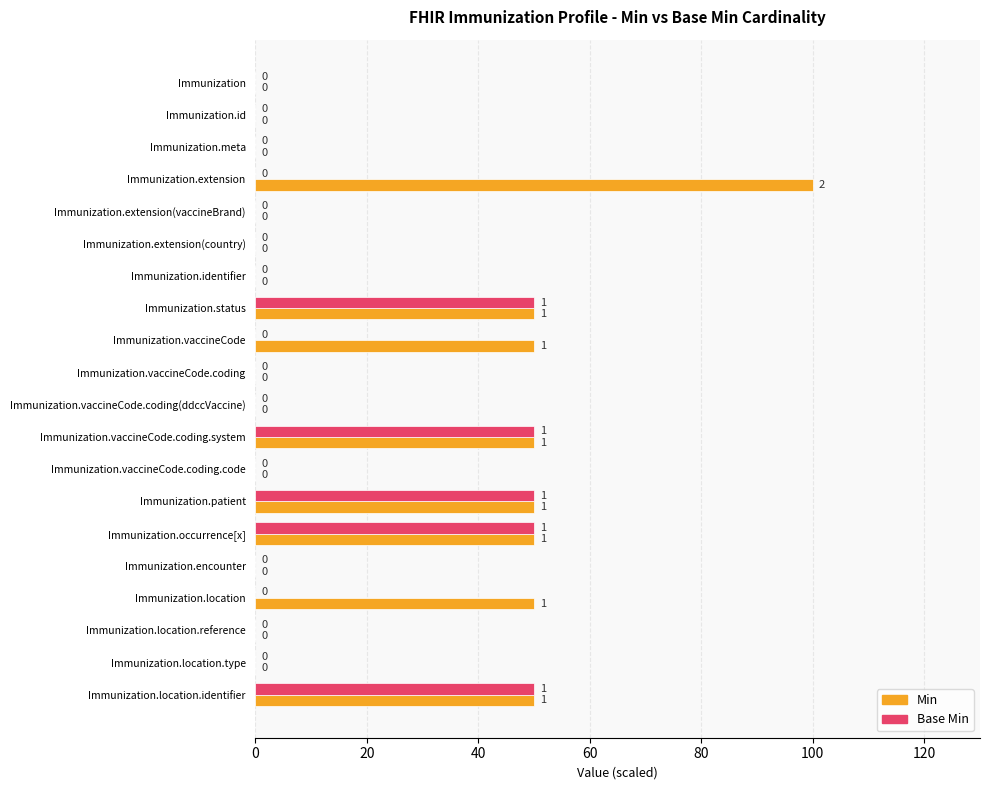

The value of Min at Immunization.patient is 79. True or false?

False